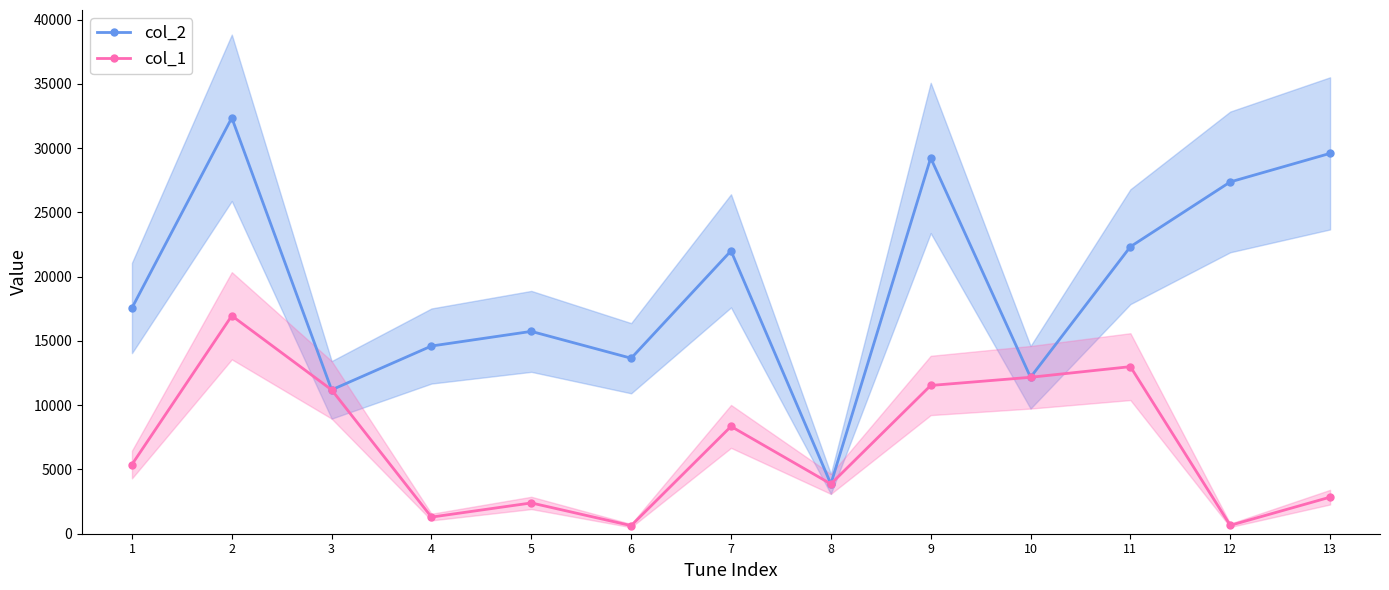

How many values in the col_1 series exceed 5384?

6